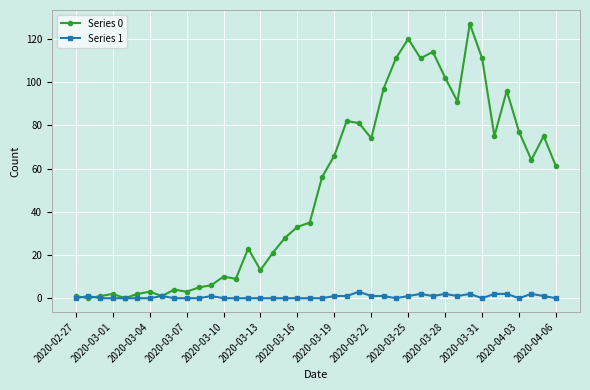

True or false: Series 0 has more than 2 points higher than both neighbors.

True